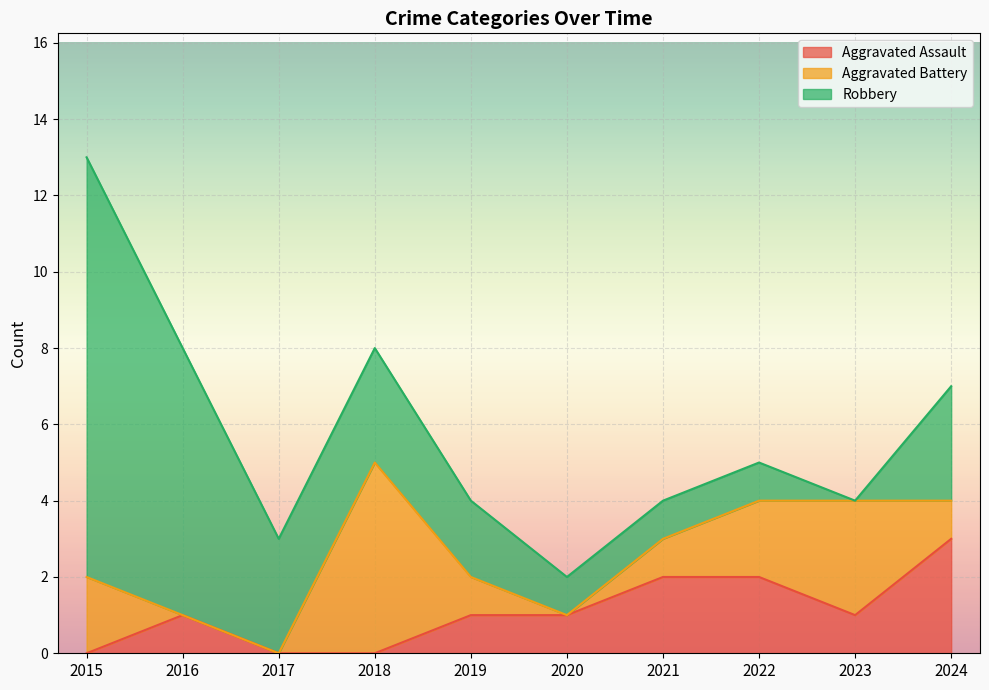

Is the value of Aggravated Assault at 2018 greater than the value of Robbery at 2023?

No